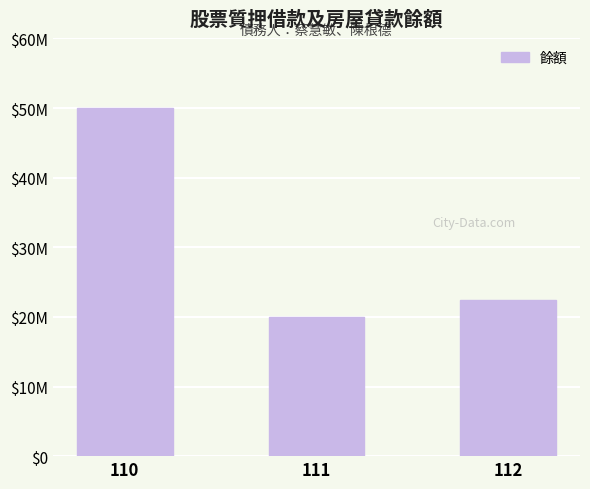

Are the bars horizontal?

No